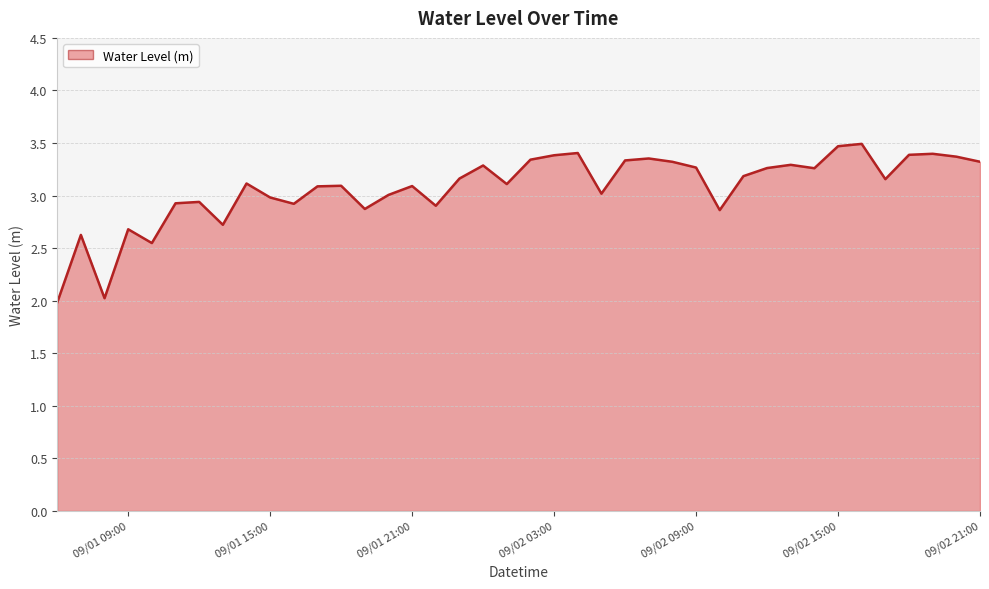

True or false: the data has more than 2 interior local peaks.

True